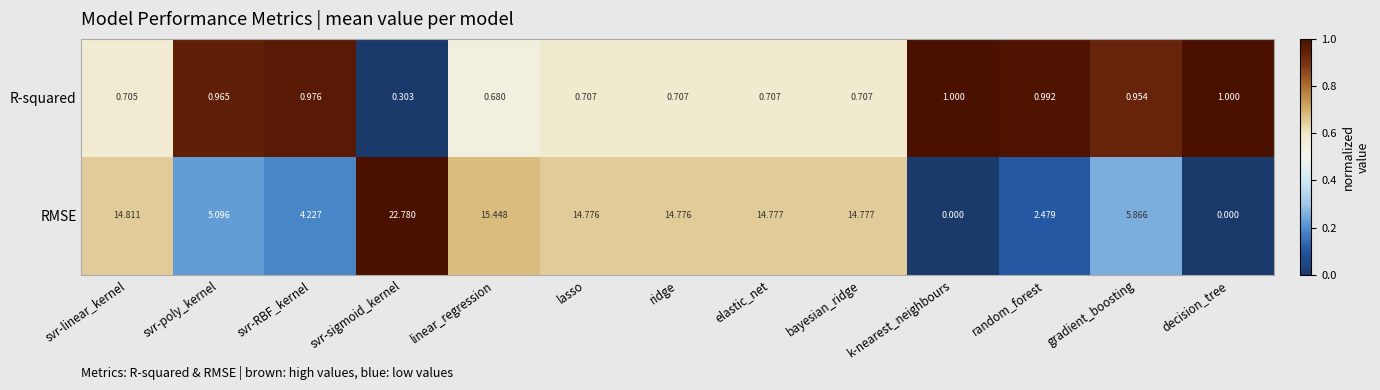

Which series has the widest spread of values?

RMSE